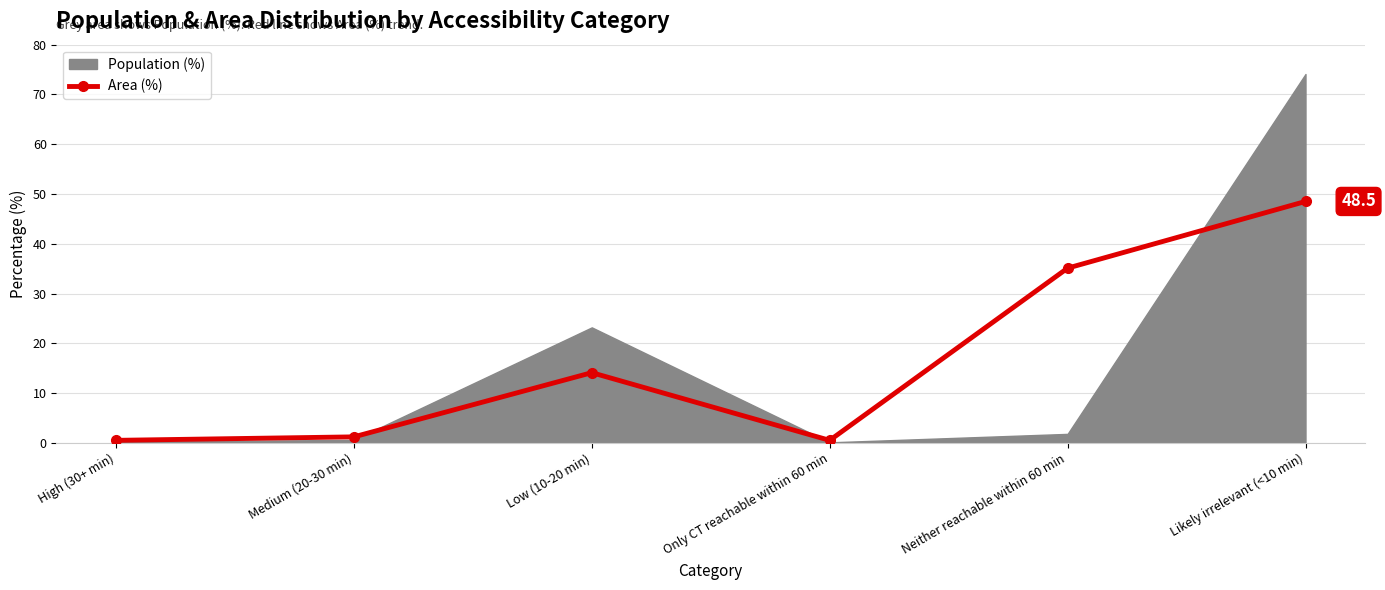

Where does the data first go above 14?

Low (10-20 min)